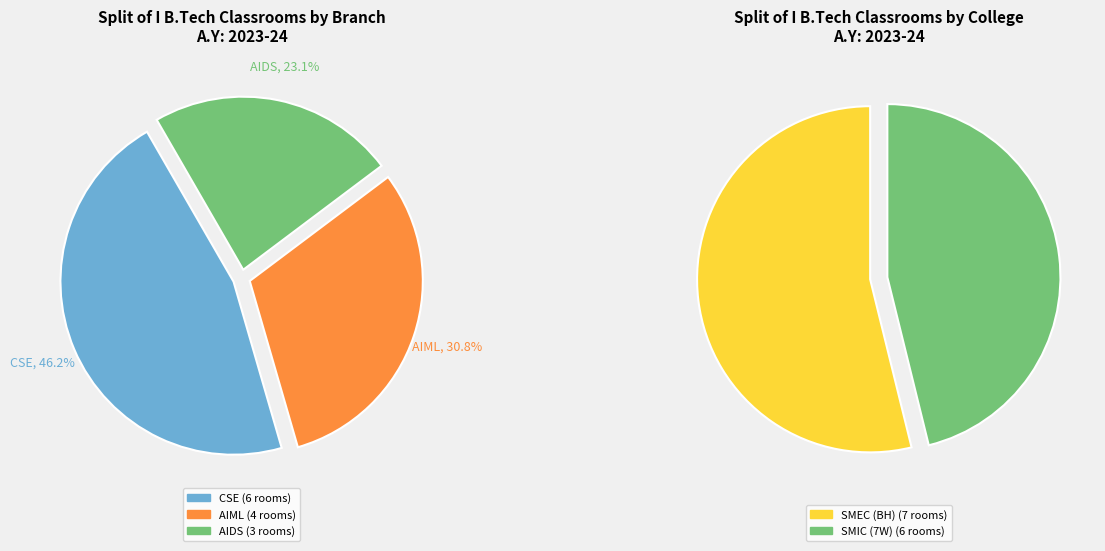

To the nearest percent, what is the average slice percentage?

33%